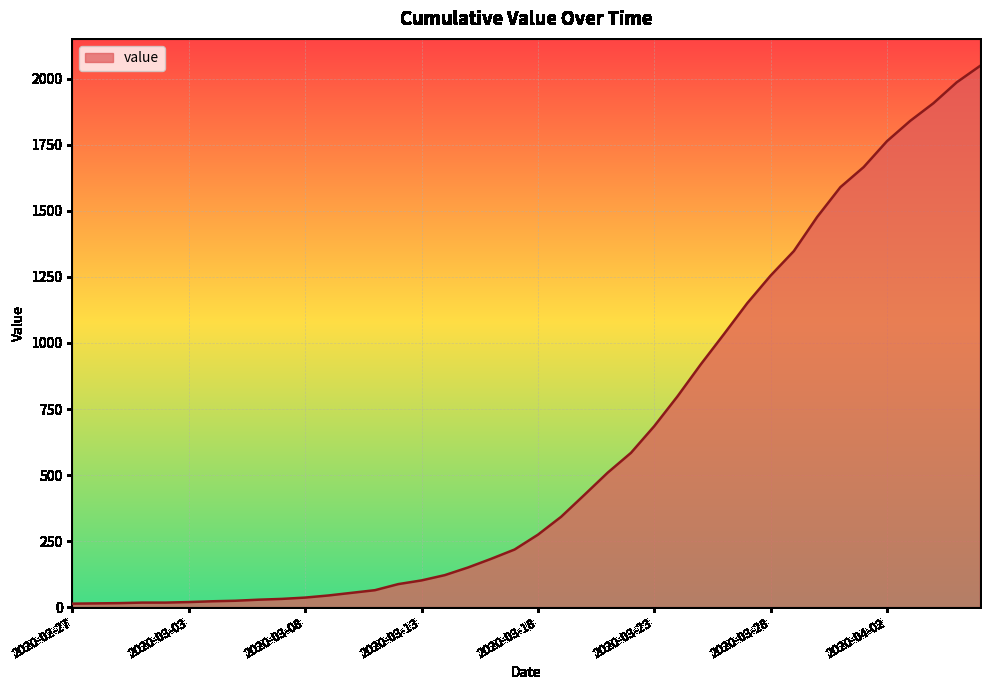

What is the maximum value shown in the chart?

2049